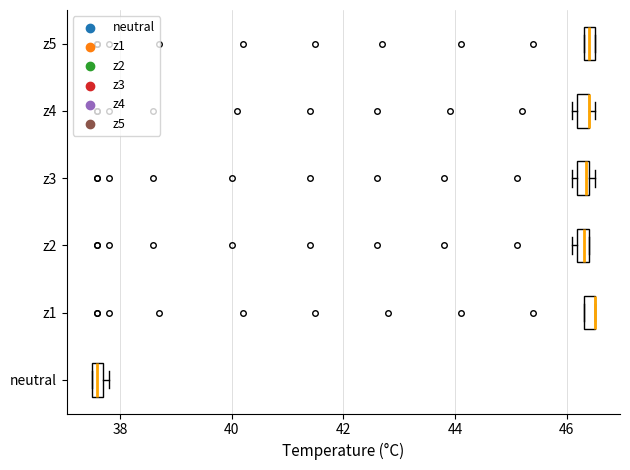

Where is the right edge of the box for z3 on the x-axis? The values are not printed on the chart, so give them approximately, as read against the axis.

46.4